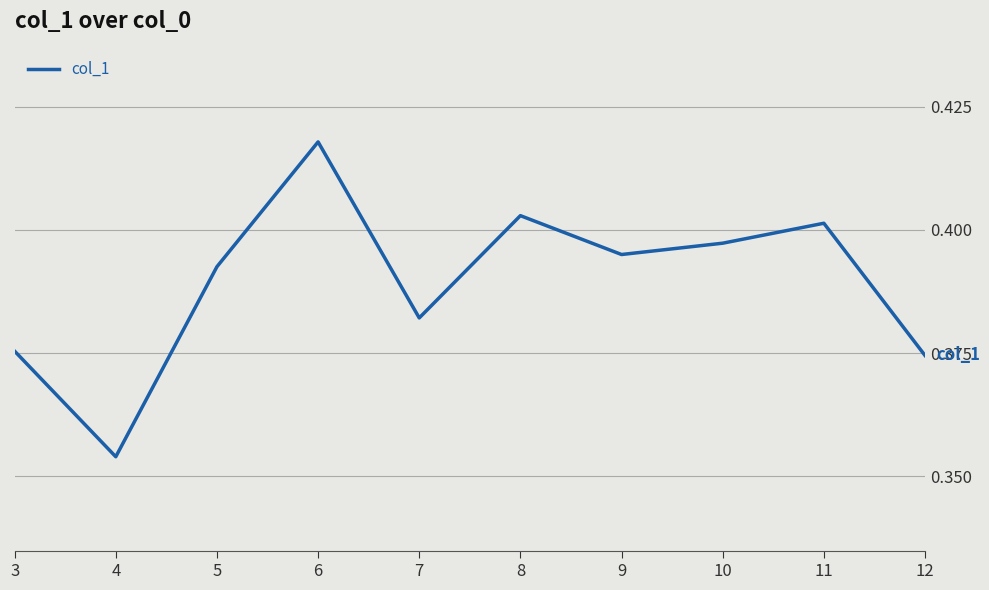

Is it true that the value at 12 is 0.6?

False